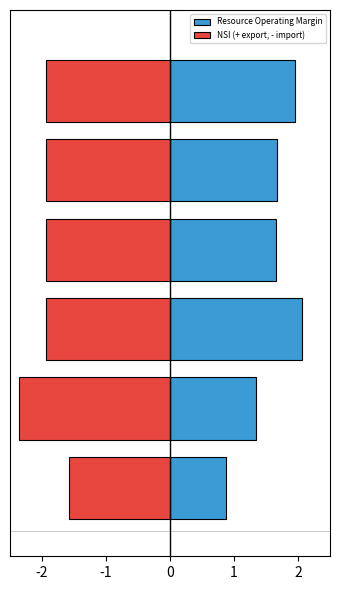

Is the value of NSI (+ export, - import) at 2 greater than the value of Resource Operating Margin at 1?

No